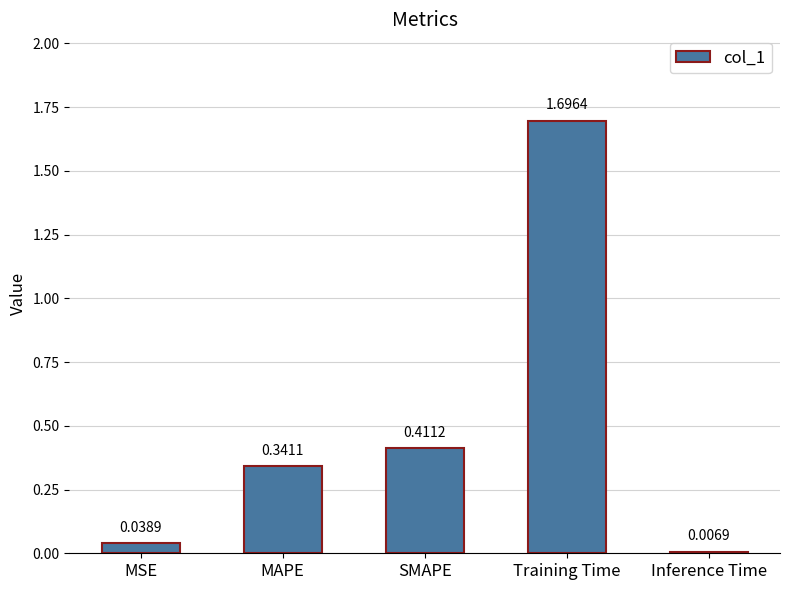

The value at Training Time is 1.0. True or false?

False